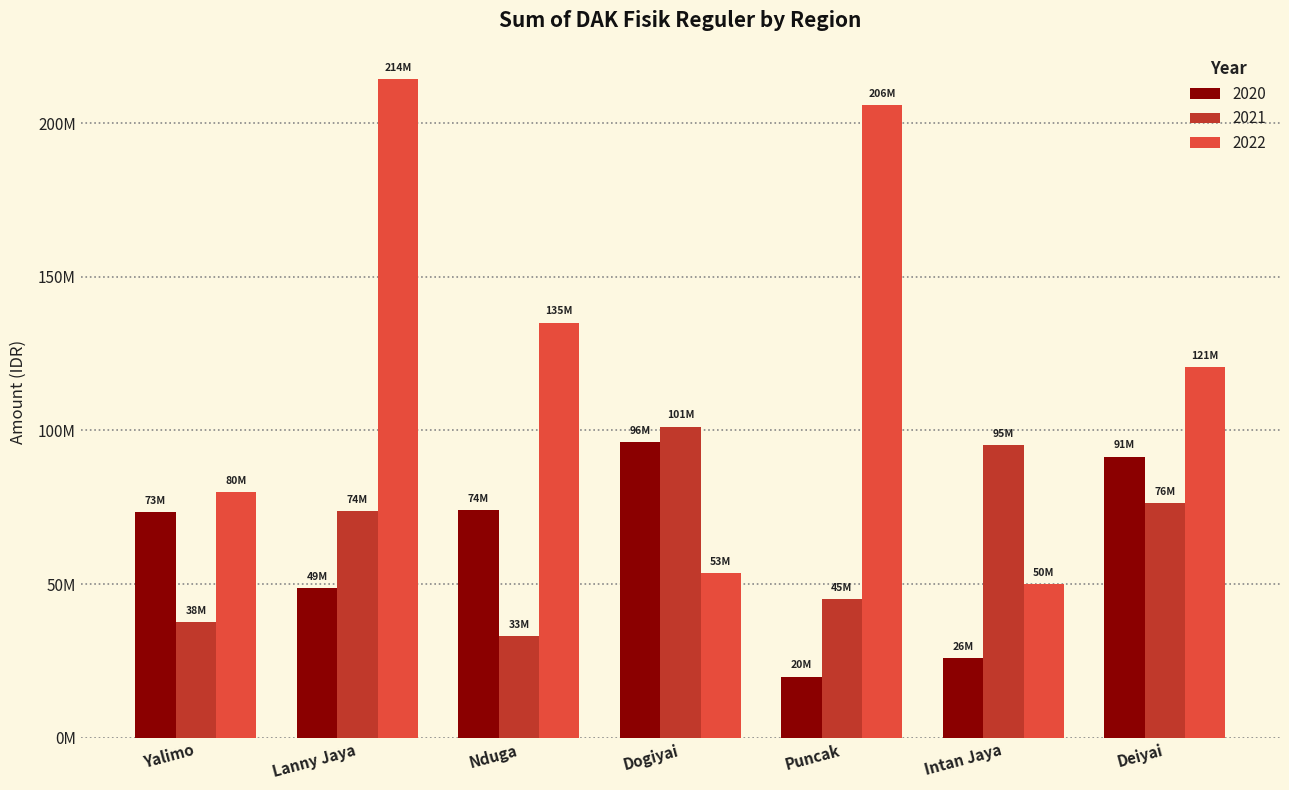

What are all the series names shown in the legend?

2020, 2021, 2022